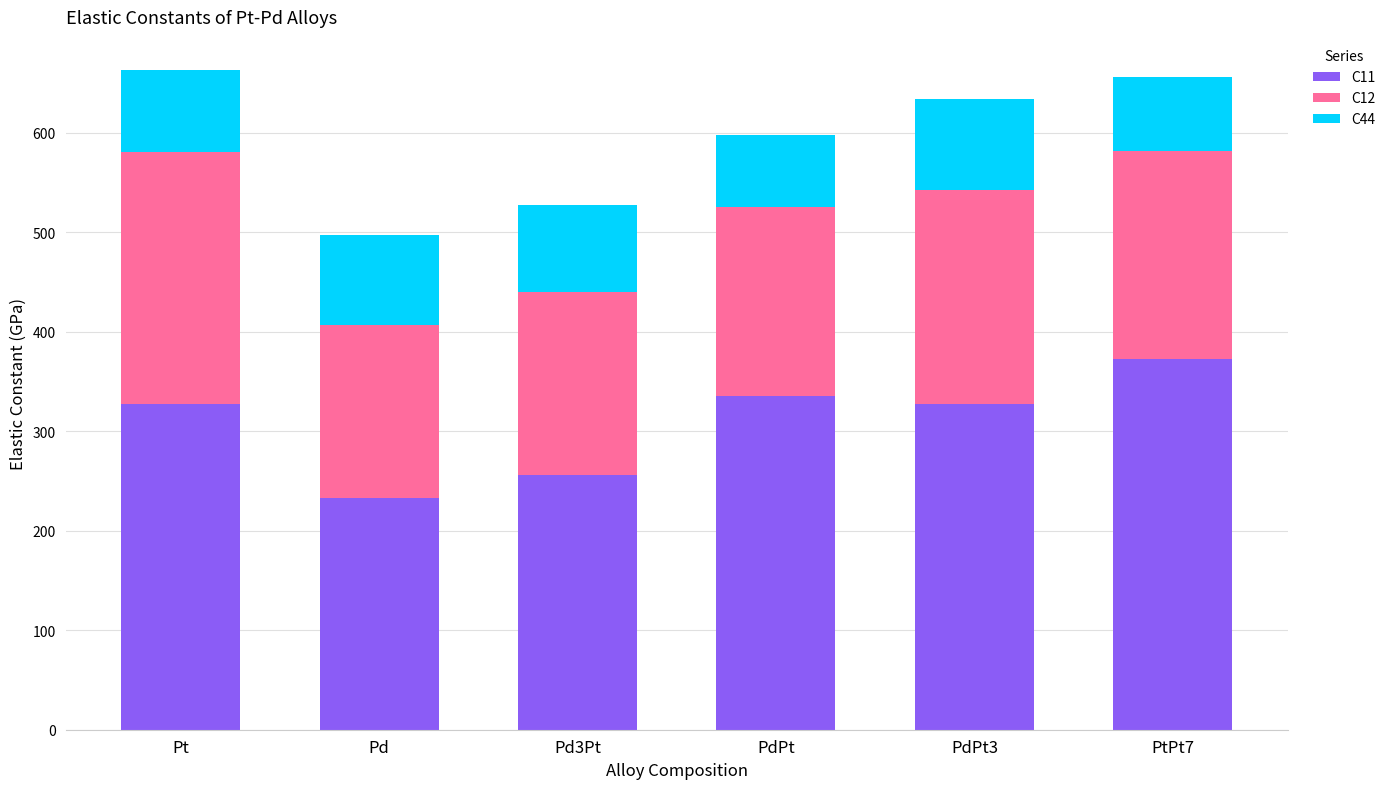

What is the total value across all series at PdPt?

598.1